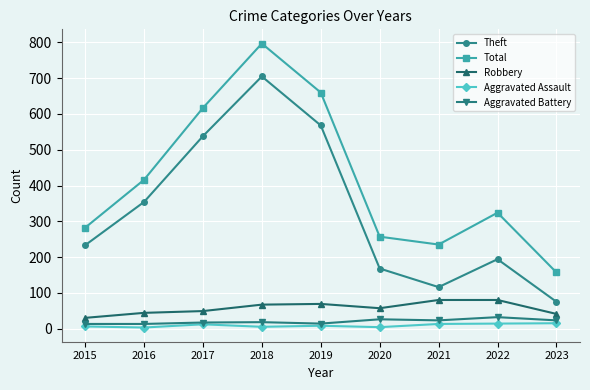

What is the difference between the Theft values at 2021 and 2015?

117